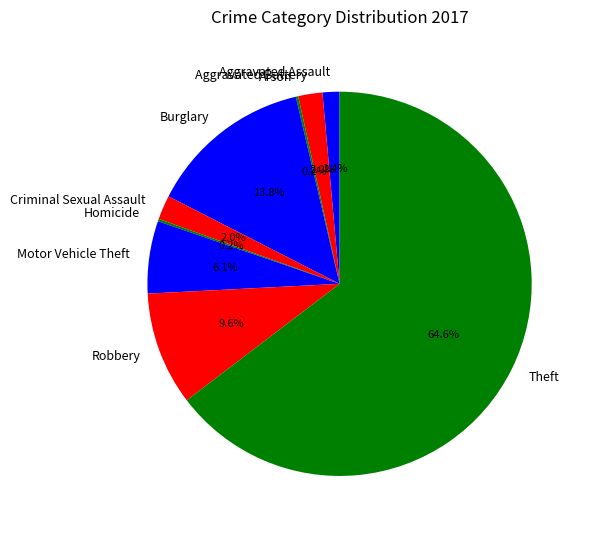

Is the sum of Criminal Sexual Assault and Motor Vehicle Theft greater than half?

No